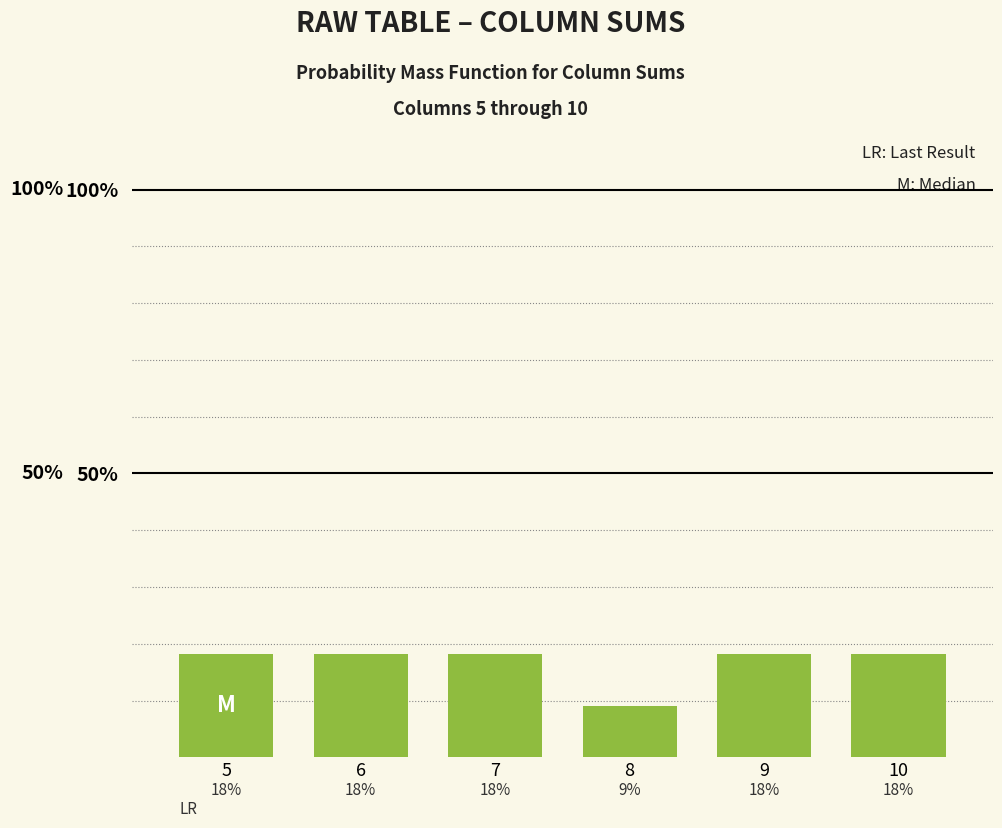

Does the chart contain any negative values?

No